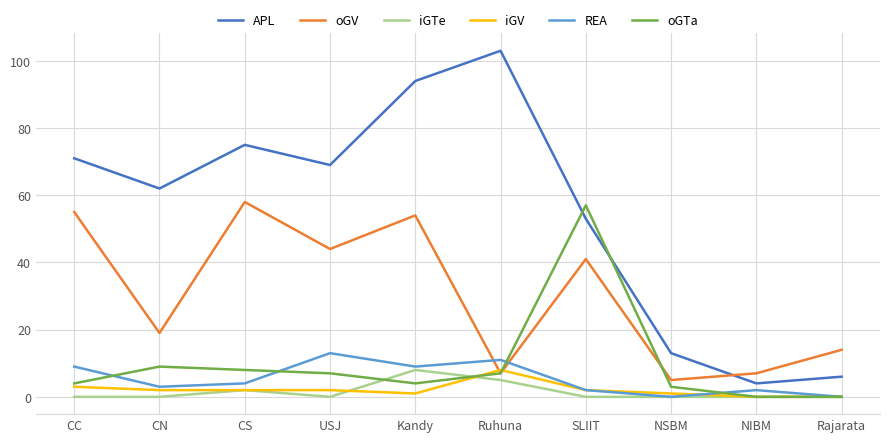

What are all the series names shown in the legend?

APL, oGV, iGTe, iGV, REA, oGTa